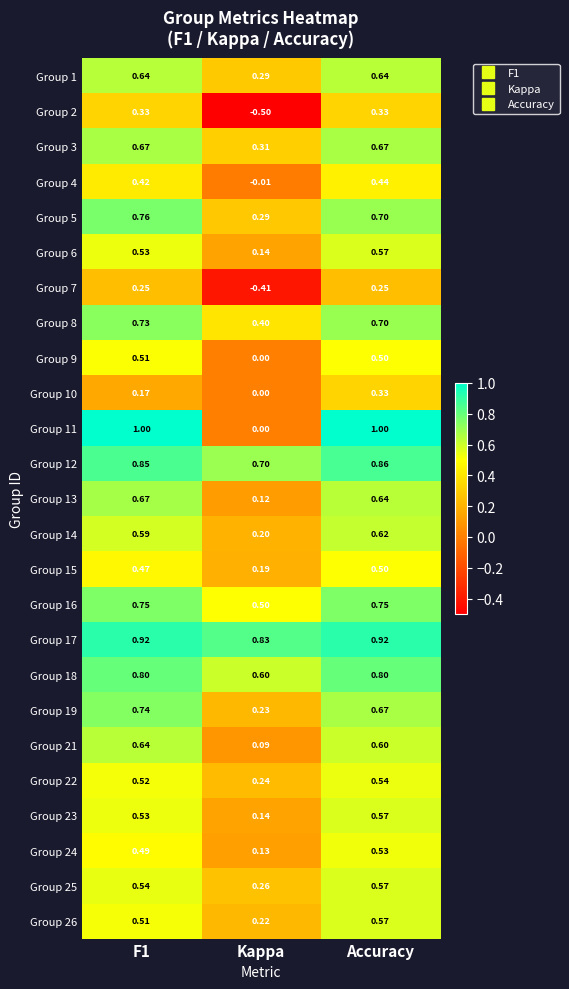

Is the value of Group 9 at Accuracy greater than the value of Group 8 at Accuracy?

No